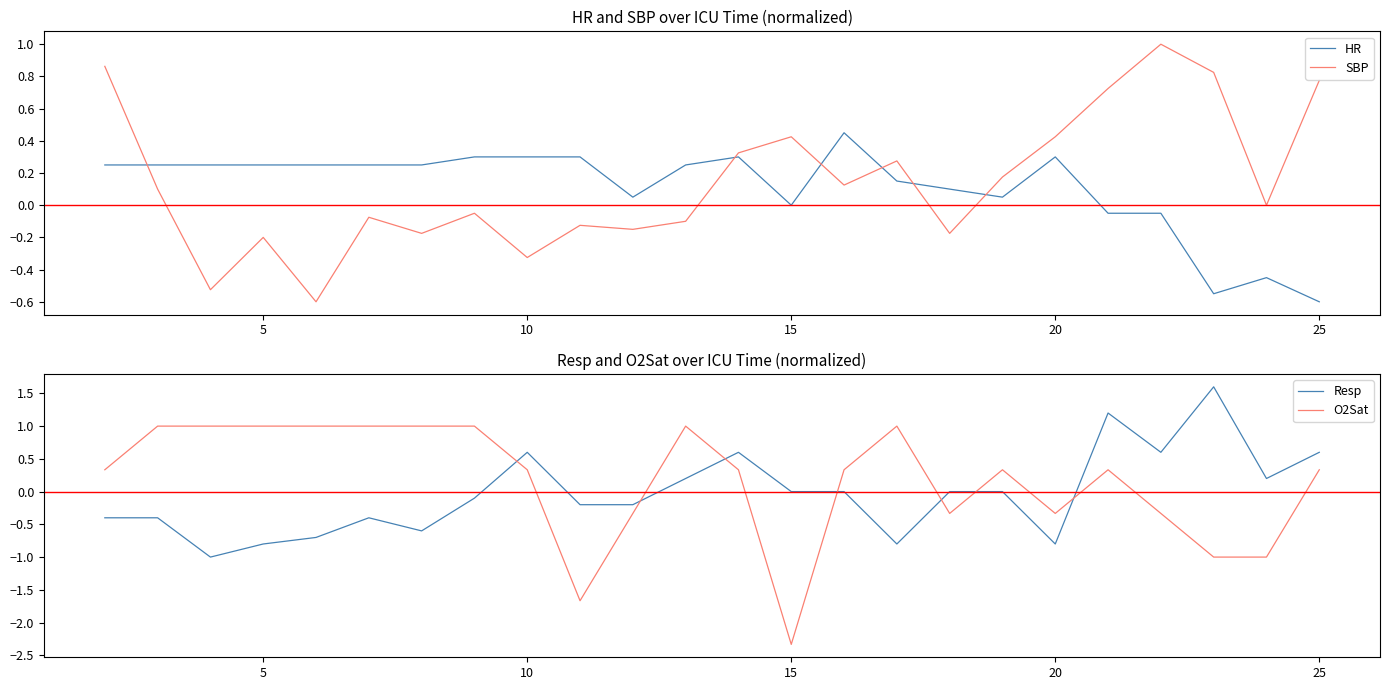

How many intersections are there between O2Sat and Resp?

7